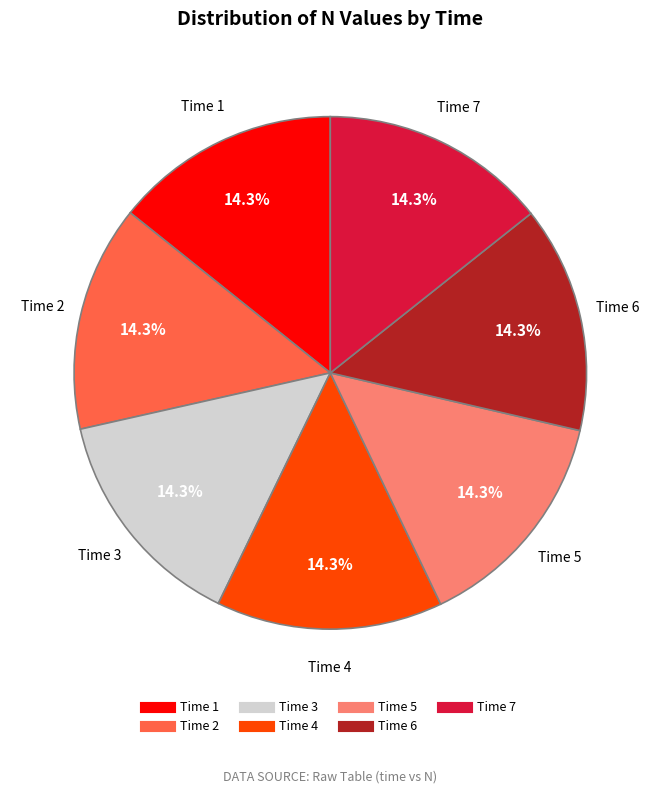

Does any single category account for the majority?

No